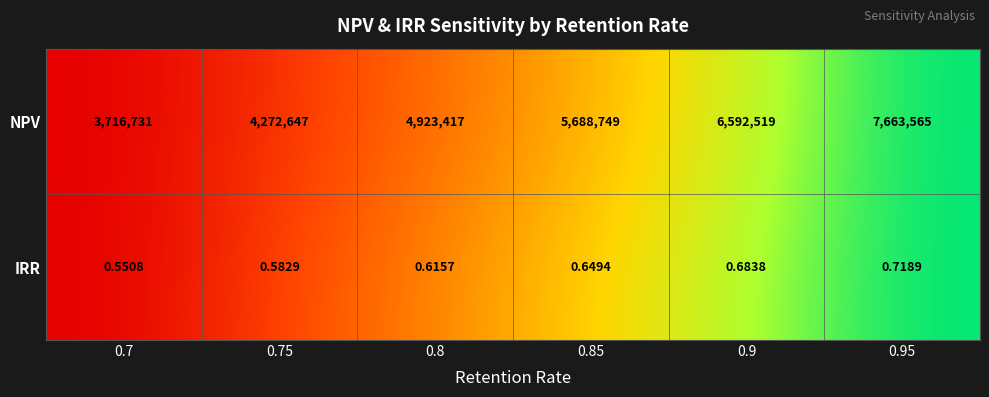

Which series has the largest total across all categories?

NPV